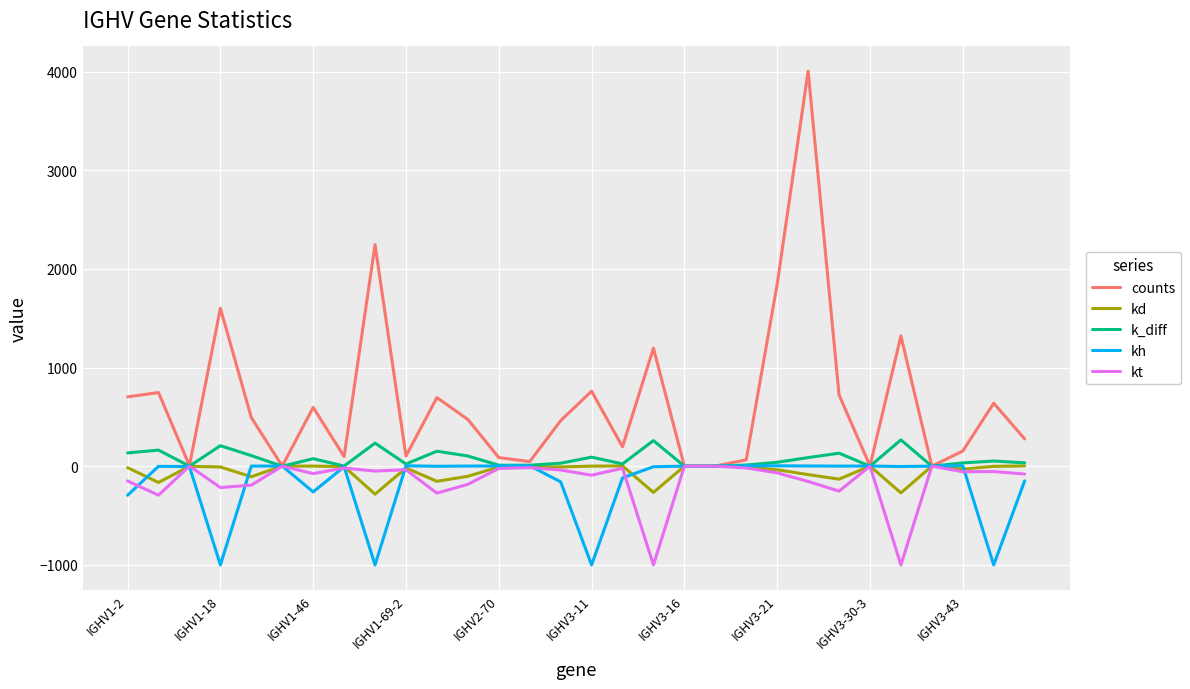

Which series has the largest total across all categories?

counts